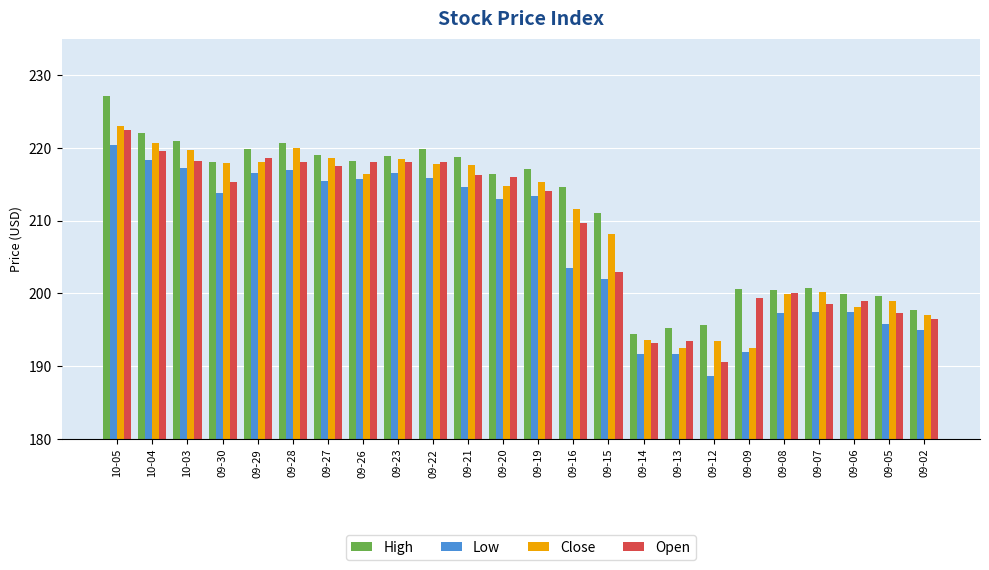

At 09-28, list the series in order from smallest to largest.

Low, Open, Close, High